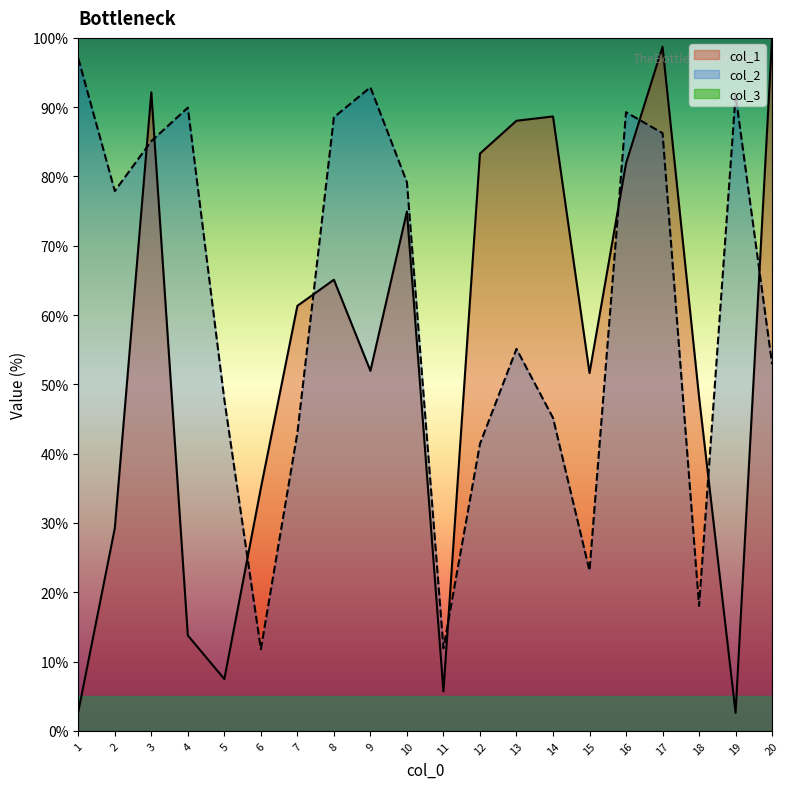

What is the total value across all series at 18?

66.2